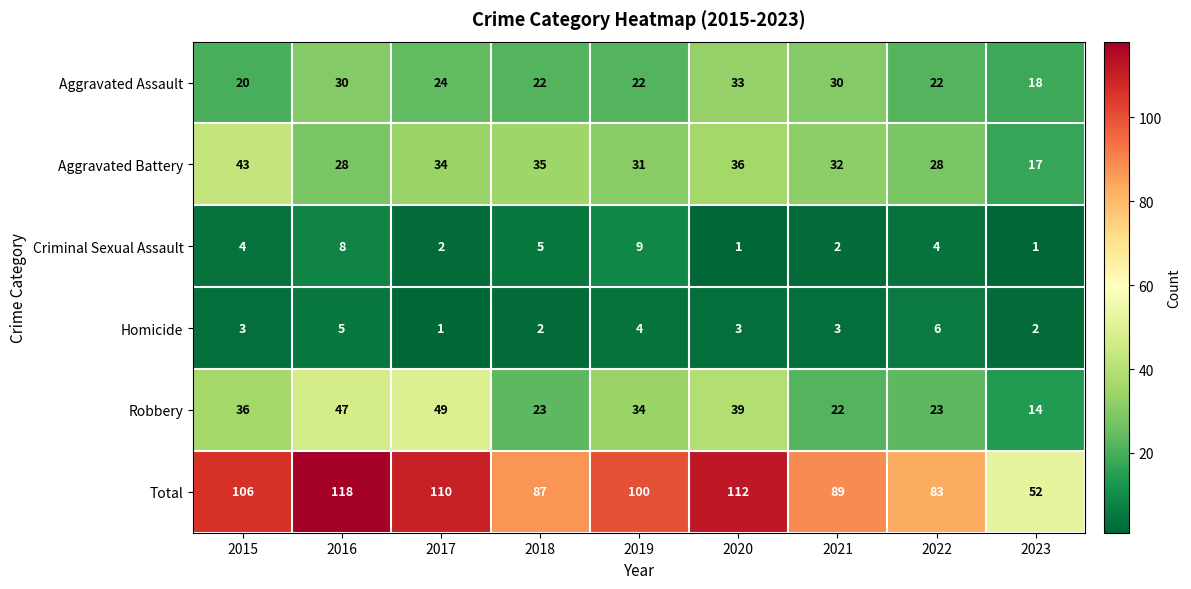

What is the difference between the second highest and minimum values in the Robbery series?

33